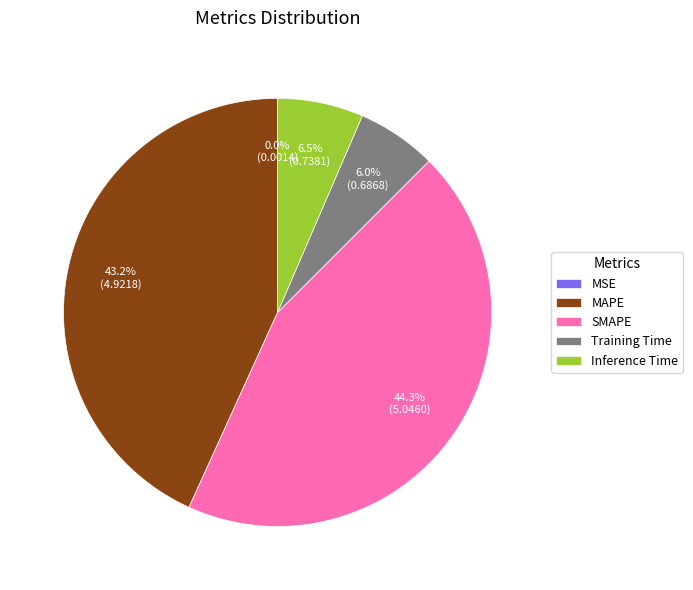

Between Inference Time and SMAPE, which is larger?

SMAPE